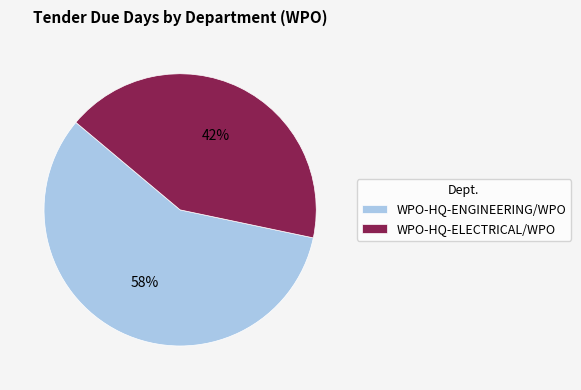

Rank the categories by value from lowest to highest.

WPO-HQ-ELECTRICAL/WPO, WPO-HQ-ENGINEERING/WPO